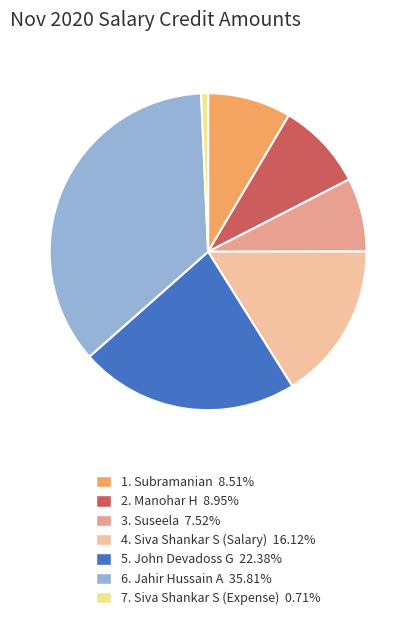

How many segments does this pie chart have?

7